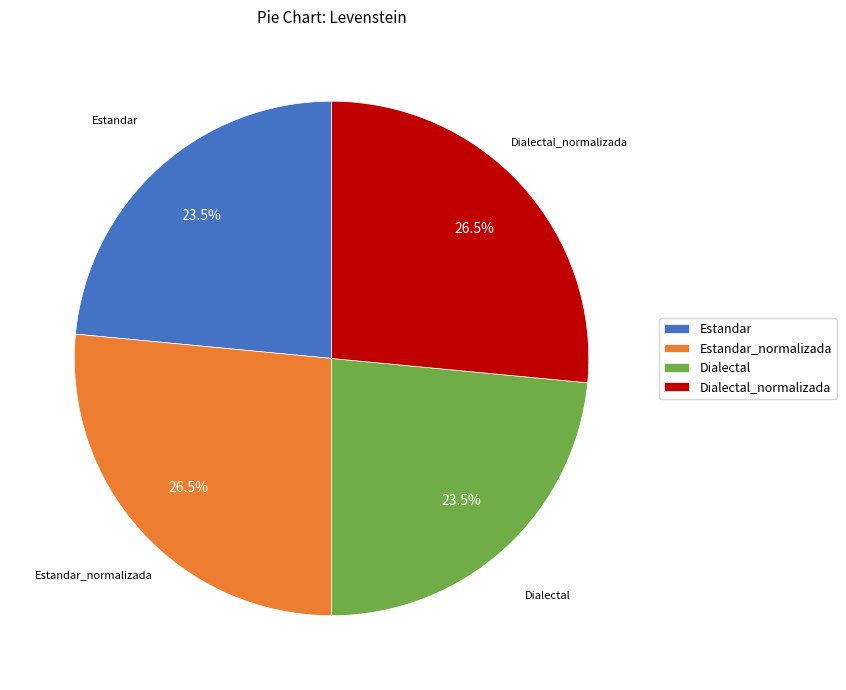

Does Dialectal account for over 50% of the chart?

No